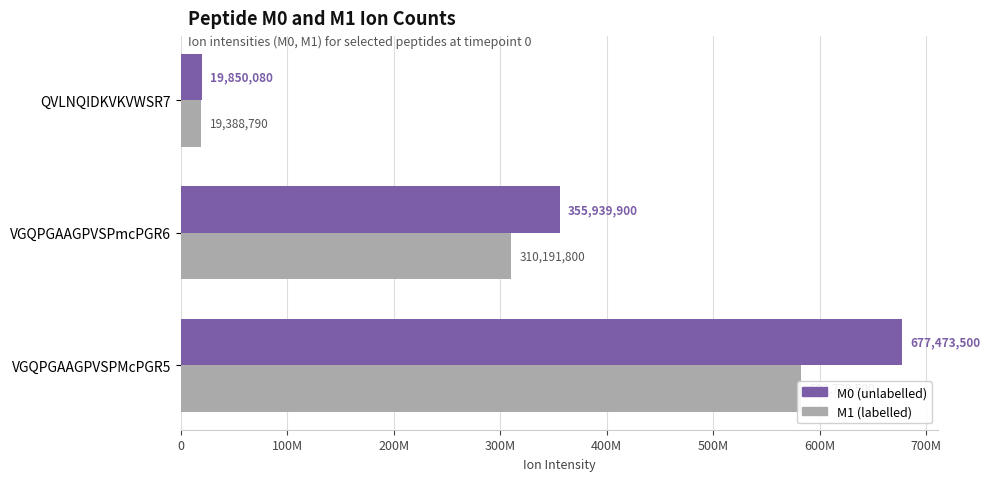

Count the M1 values in the range 19388790 to 582779500.

3